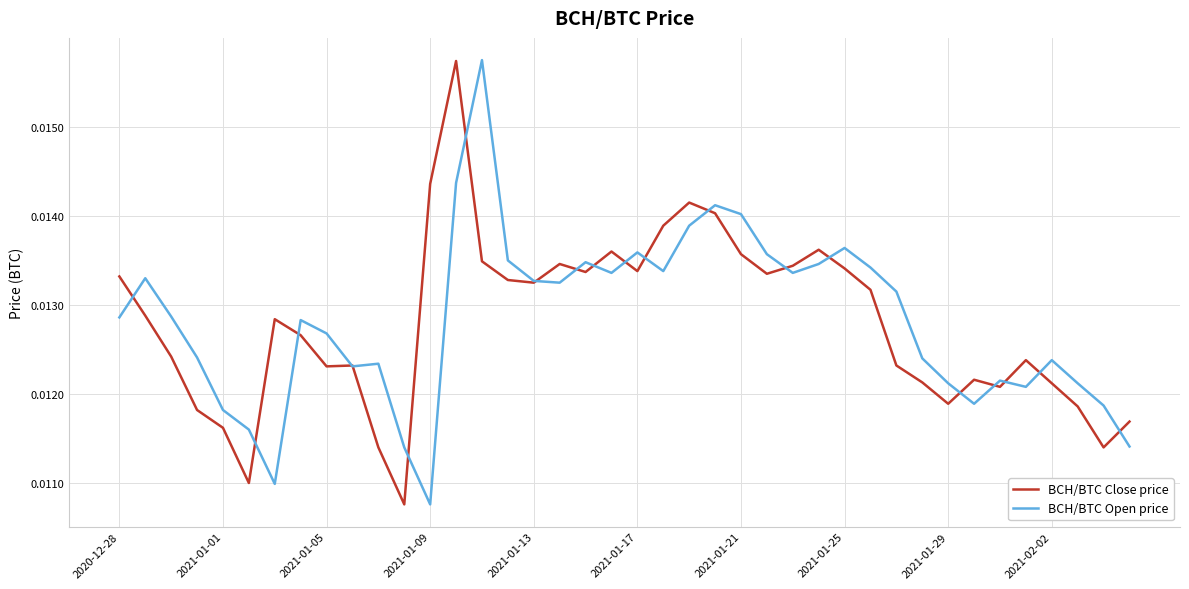

What are all the series names shown in the legend?

BCH/BTC Close price, BCH/BTC Open price